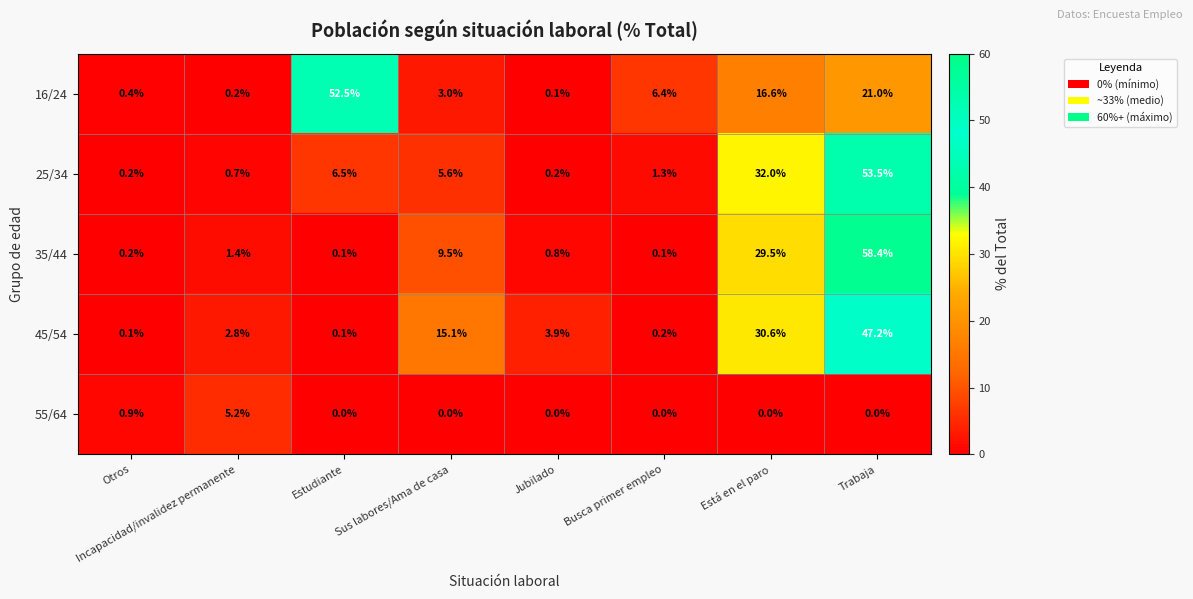

What is the total value across all series at Jubilado?

5.0